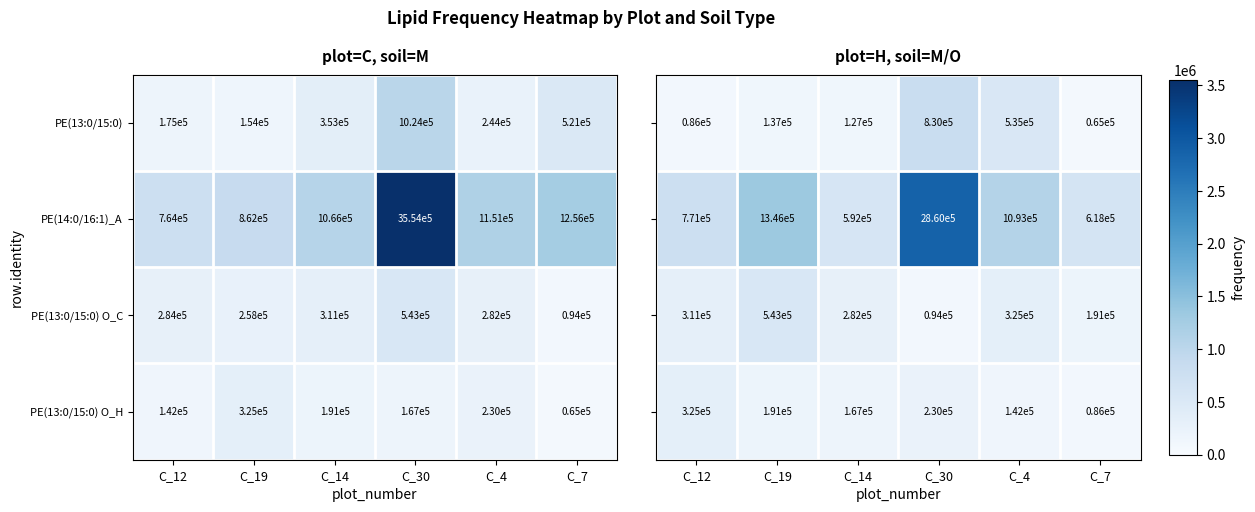

What is the spread (max minus min) of values at C_4?

951634.8